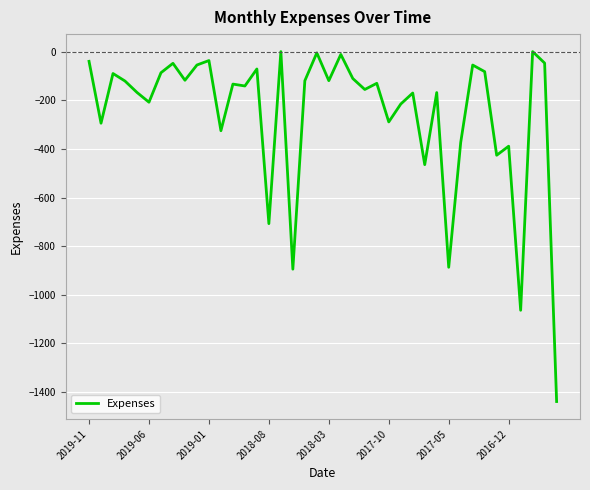

What is the smallest value displayed?

-1438.7